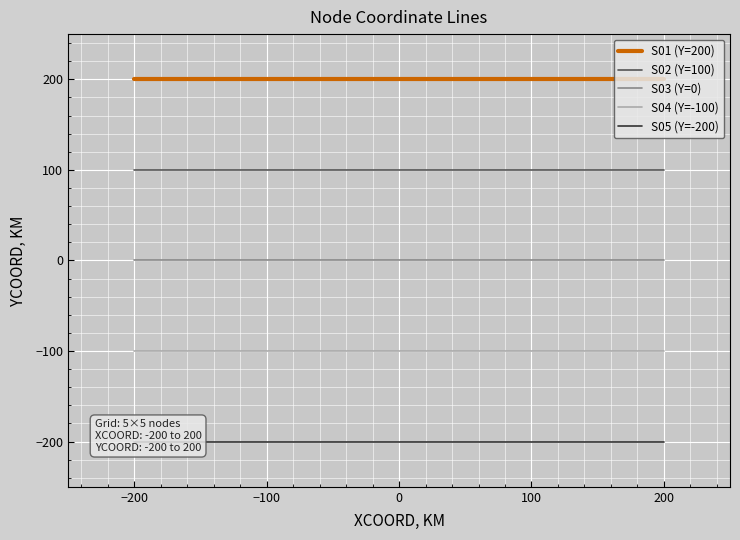

True or false: S02 (Y=100) has a value of 100 at 100.

True